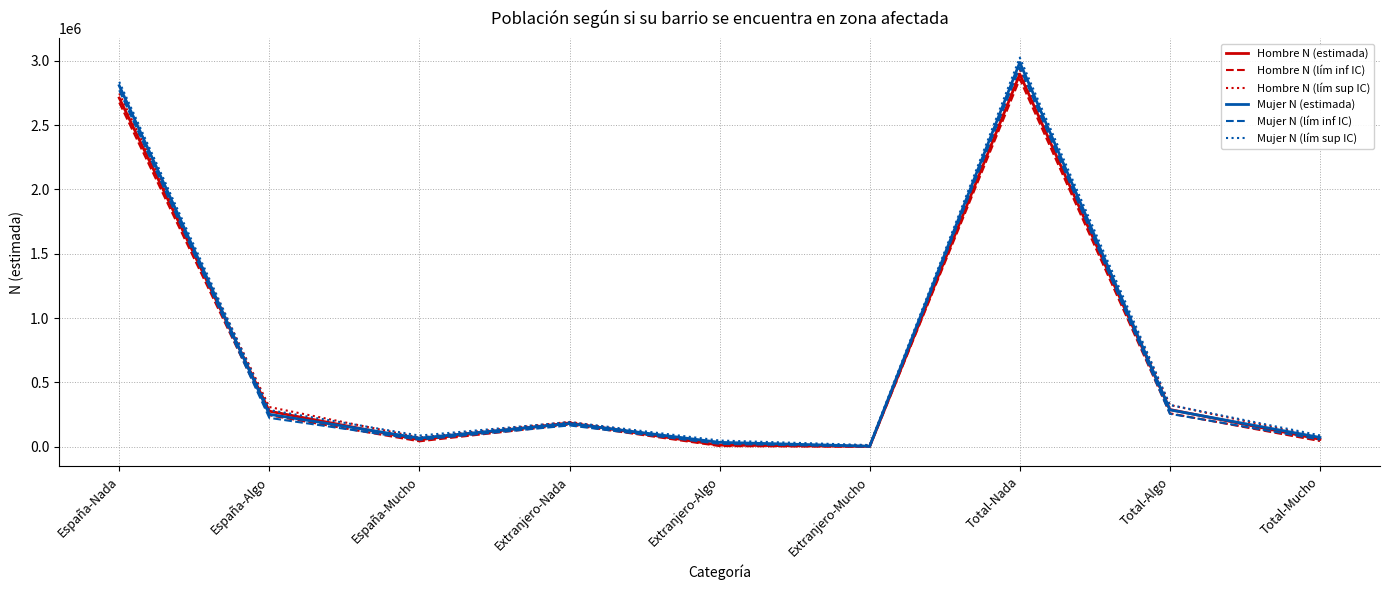

Which category has the highest value in the Mujer N (estimada) series?

Total-Nada